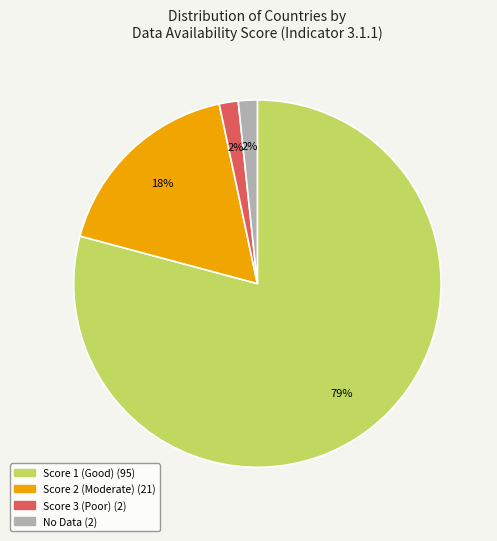

How many segments does this pie chart have?

4